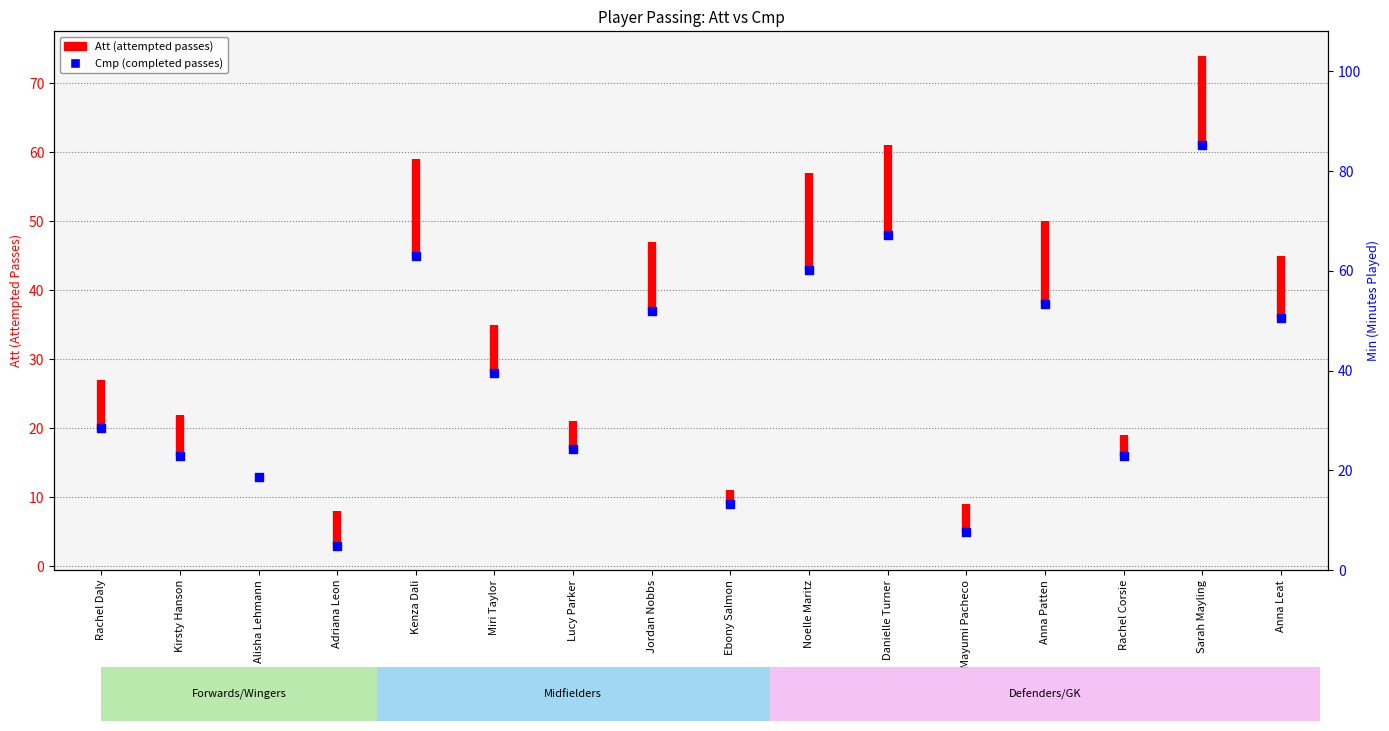

Approximately how many times larger is the value at Jordan Nobbs compared to Alisha Lehmann?

2.8